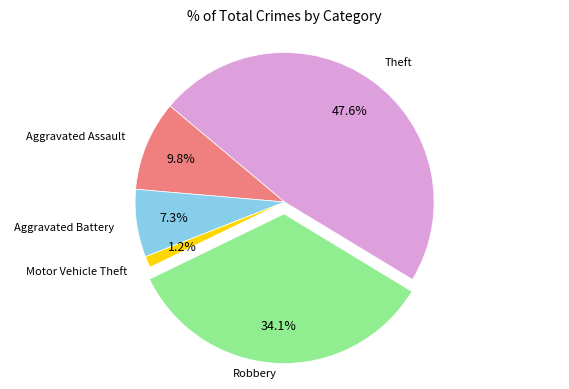

Does any single category account for the majority?

No